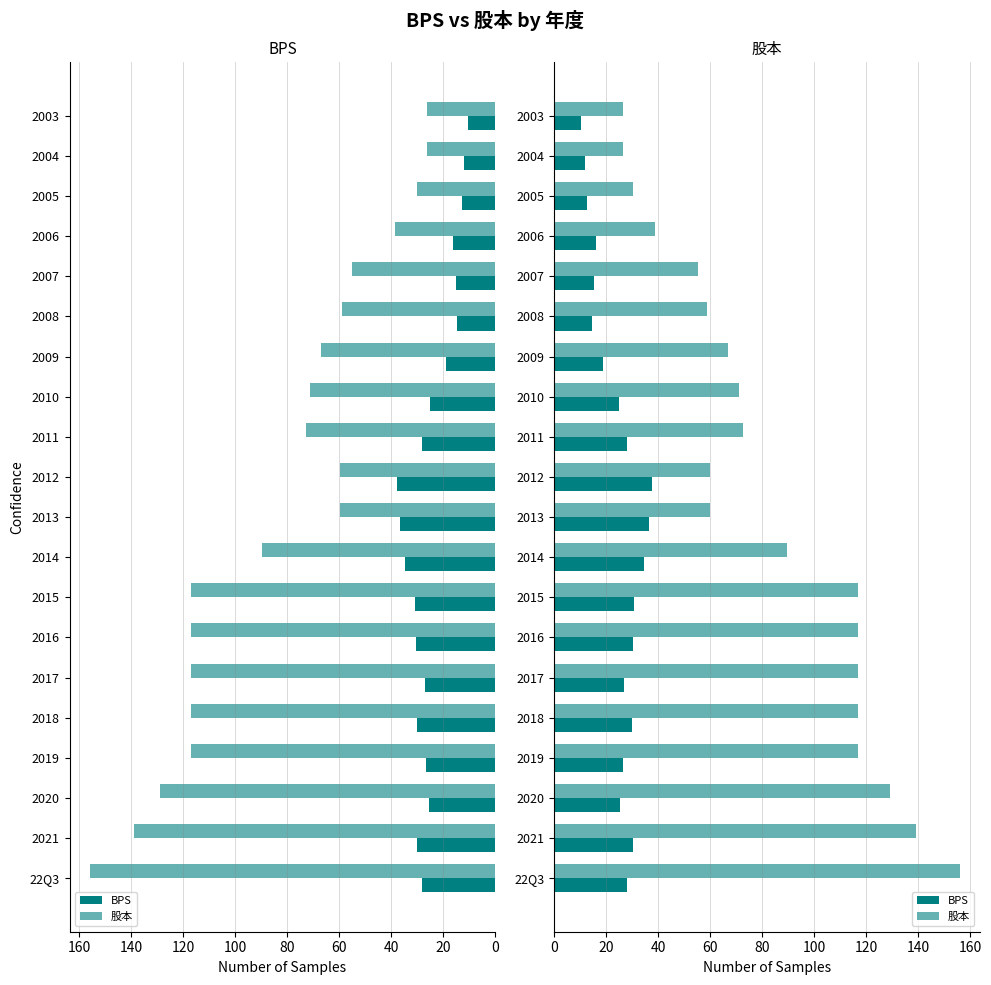

The BPS series shows 7.3 at 22Q3. True or false?

False